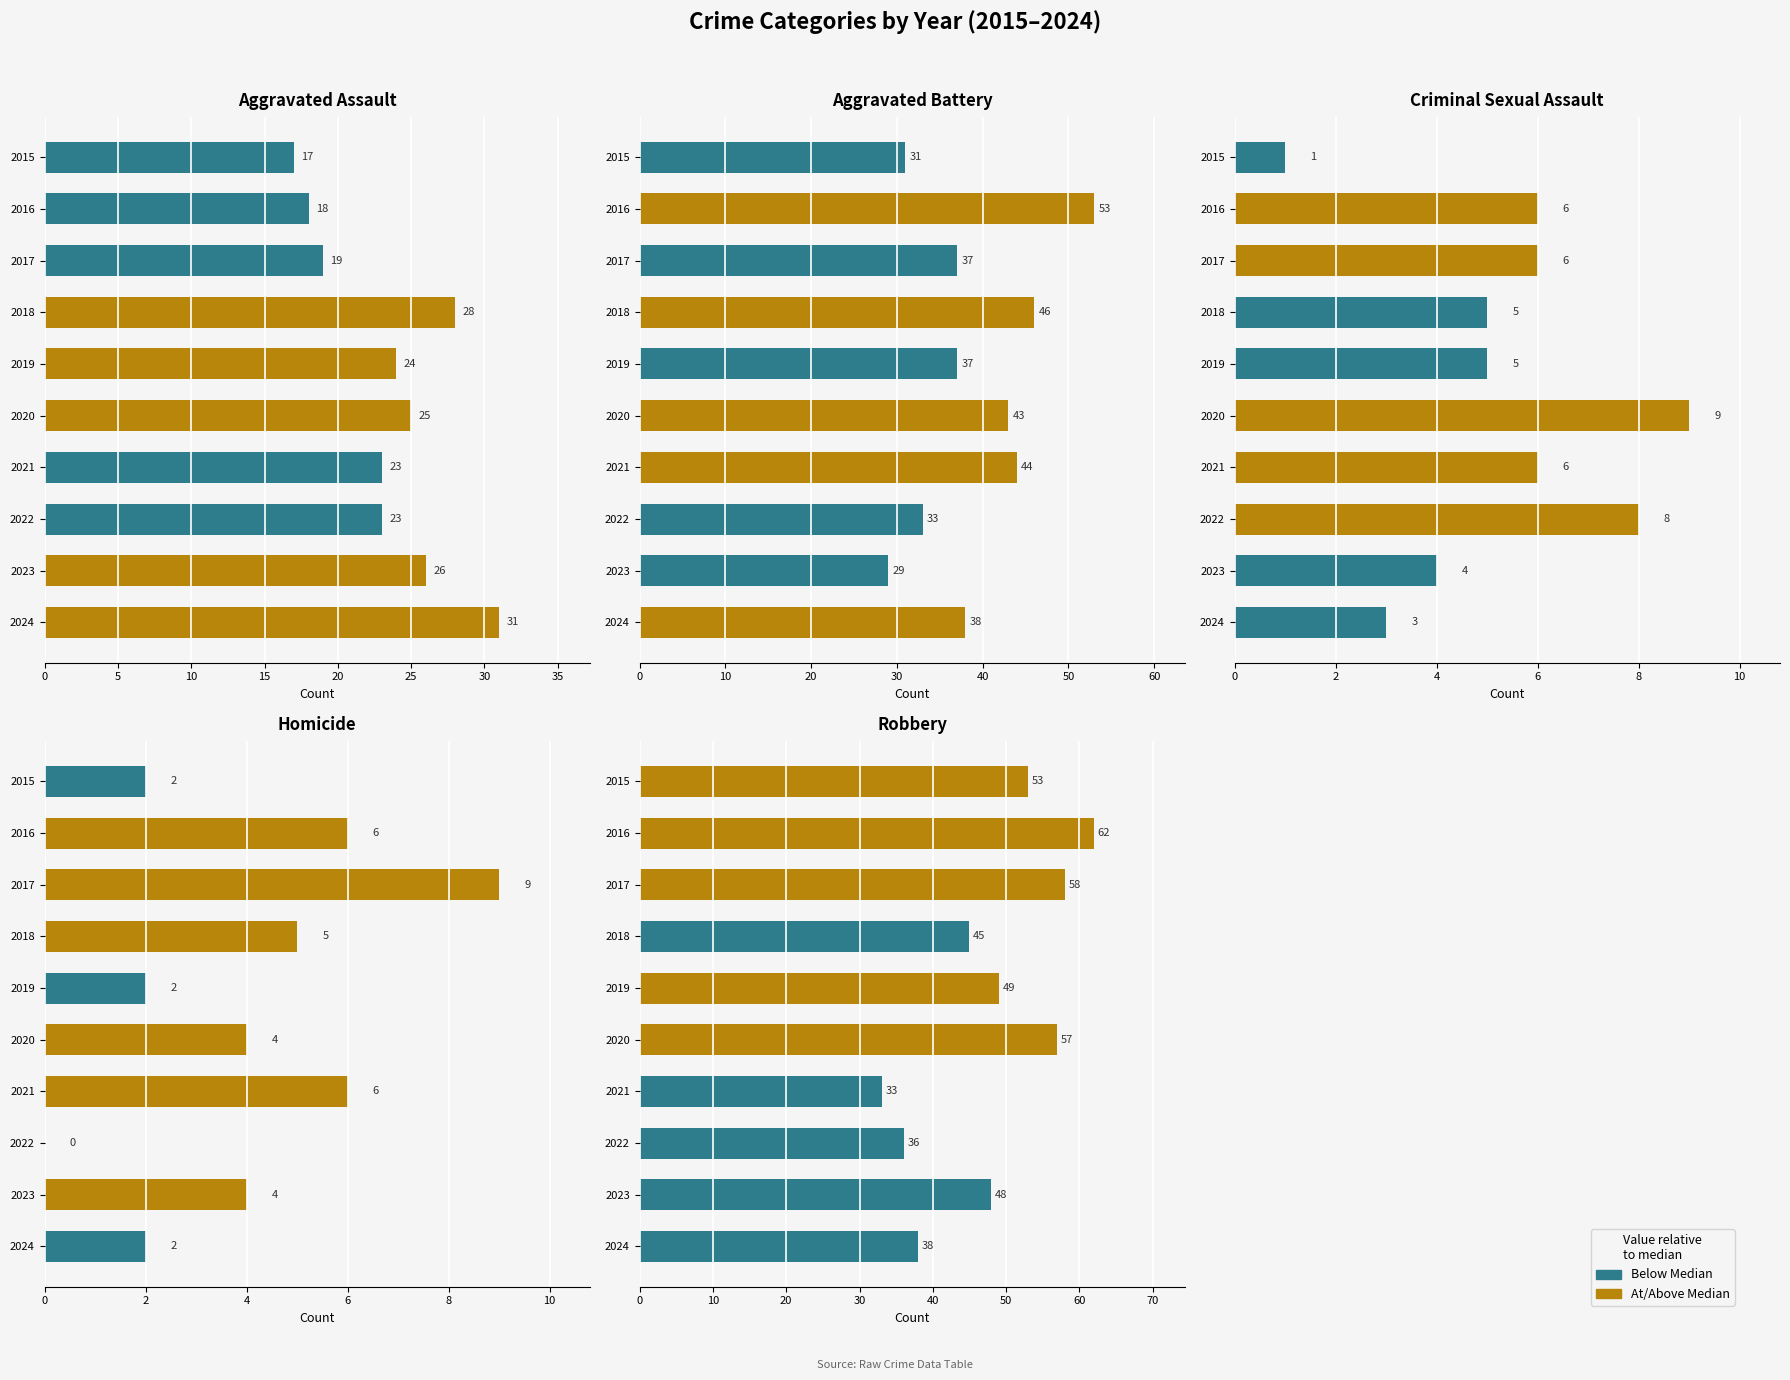

What is the maximum value shown in the chart?

62